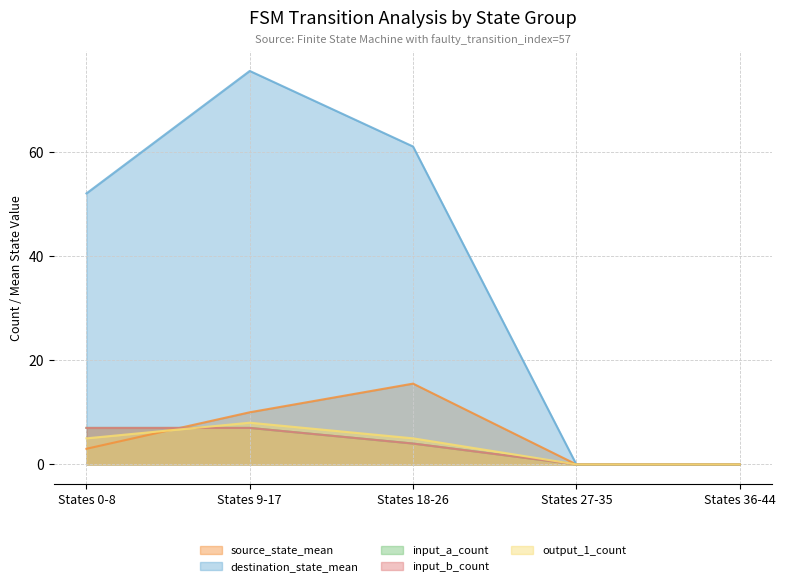

What is the difference between the maximum and minimum values in the destination_state_mean series?

75.5